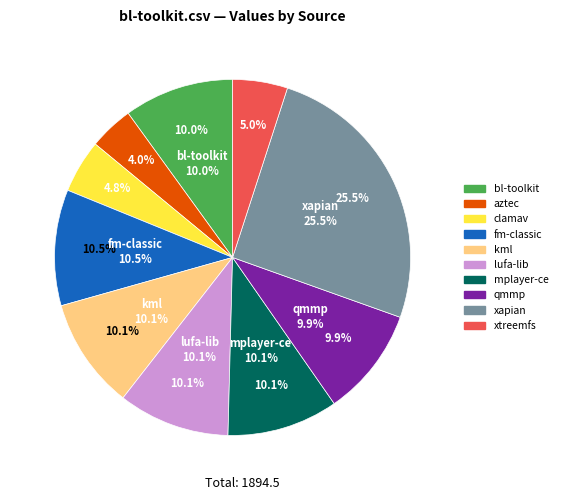

Is lufa-lib.csv the majority of the pie?

No